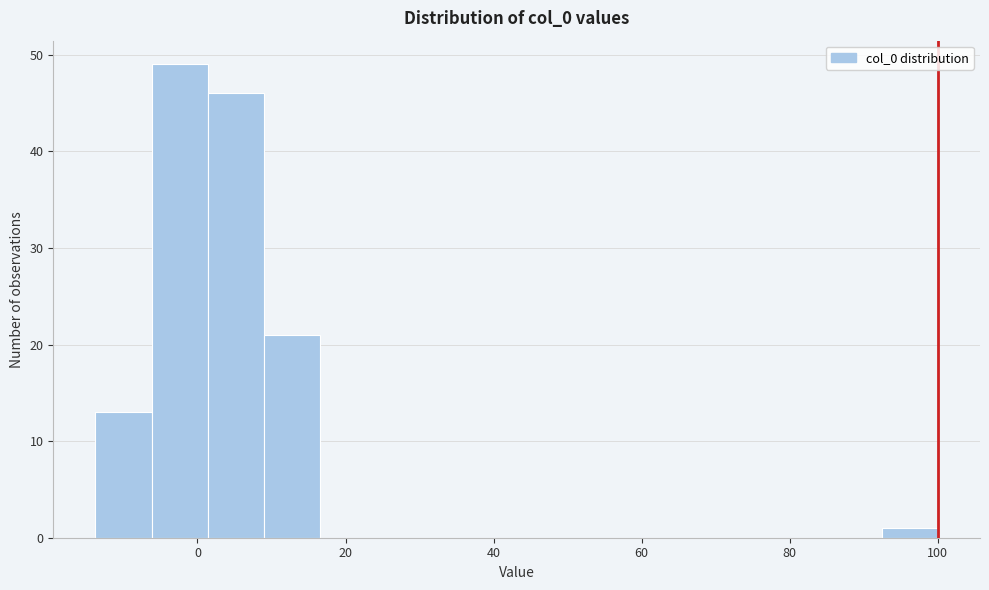

Read against the x-axis, roughly where is the centre of the tallest bar?

-2